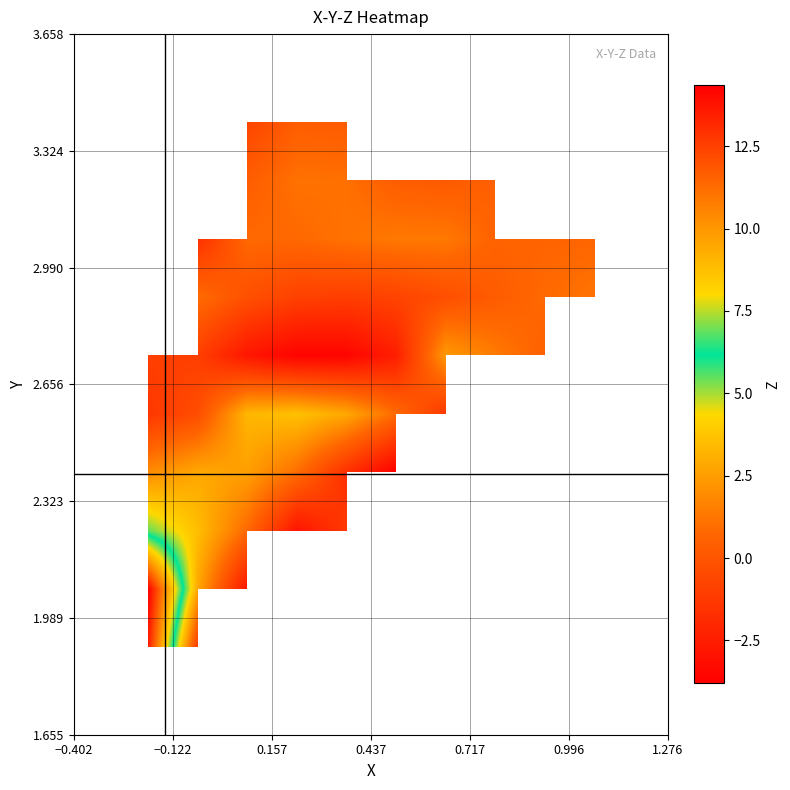

What is the maximum value shown in the chart?

14.3